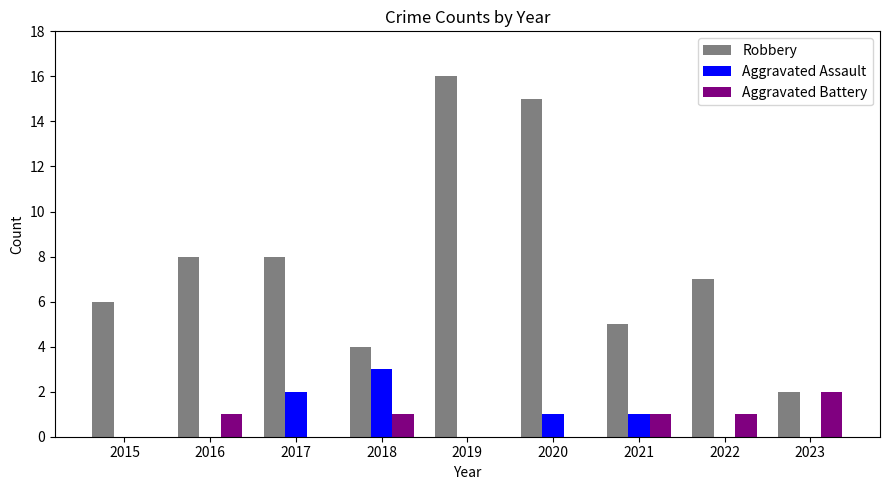

Are the bars grouped side by side (vs. stacked)?

Yes